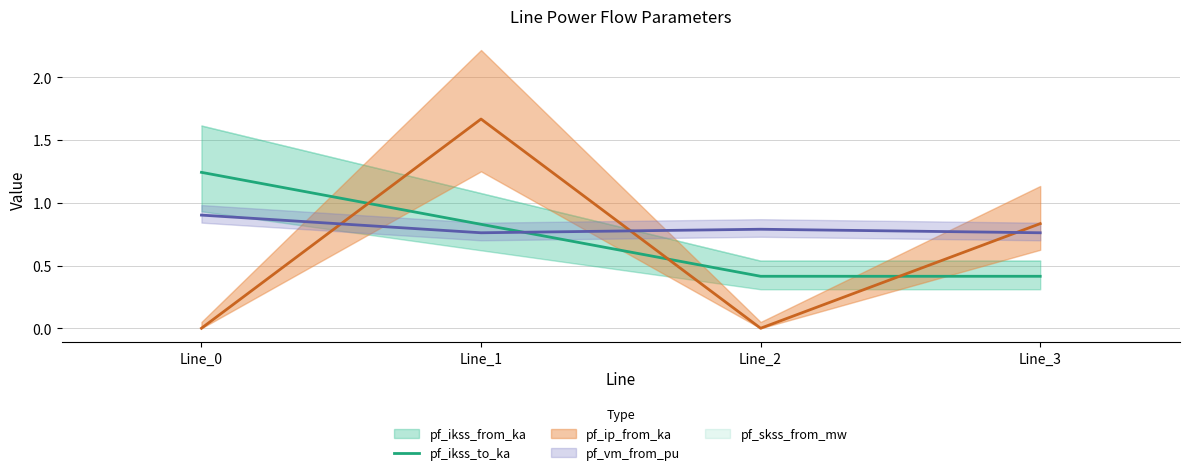

True or false: there are more than 0 points higher than both neighbors.

False